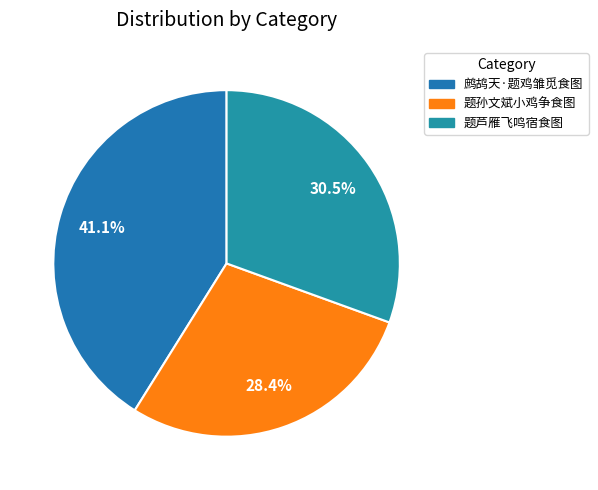

To the nearest percent, what is the average slice percentage?

33%